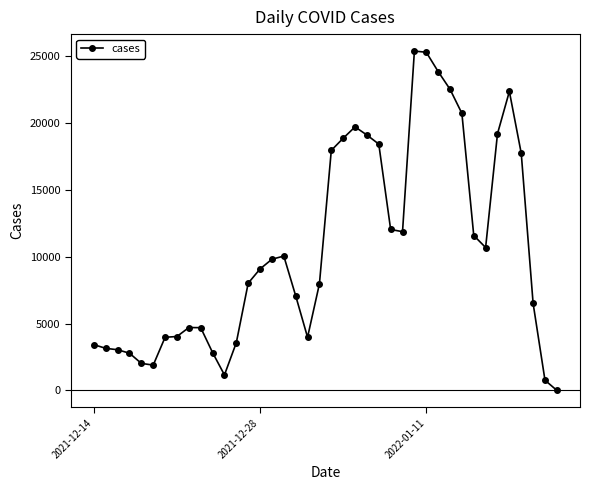

What is the sum of all values?

421684